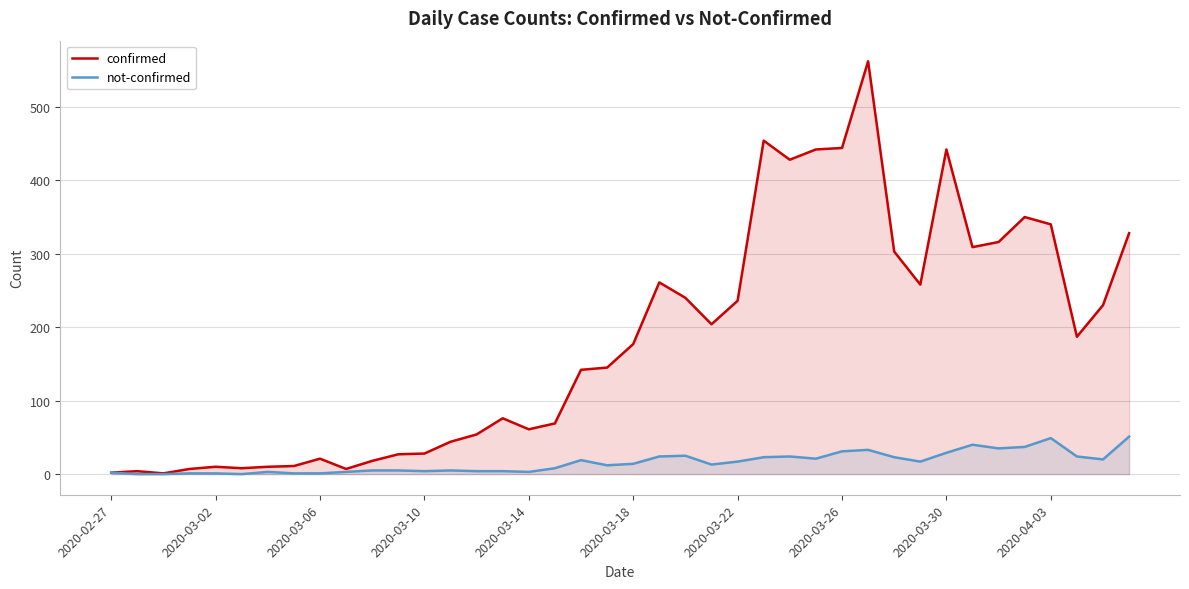

Which series has the largest total across all categories?

confirmed